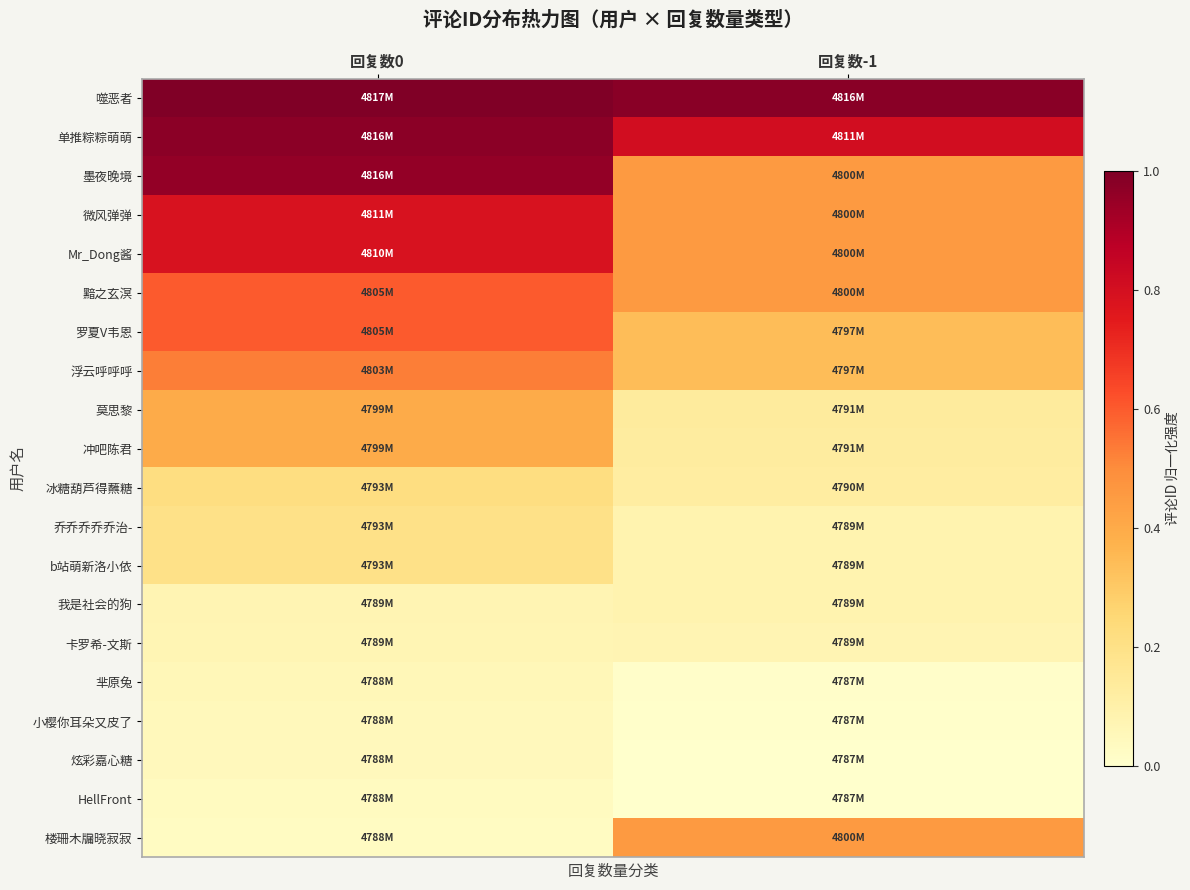

How many distinct data groups are displayed?

20